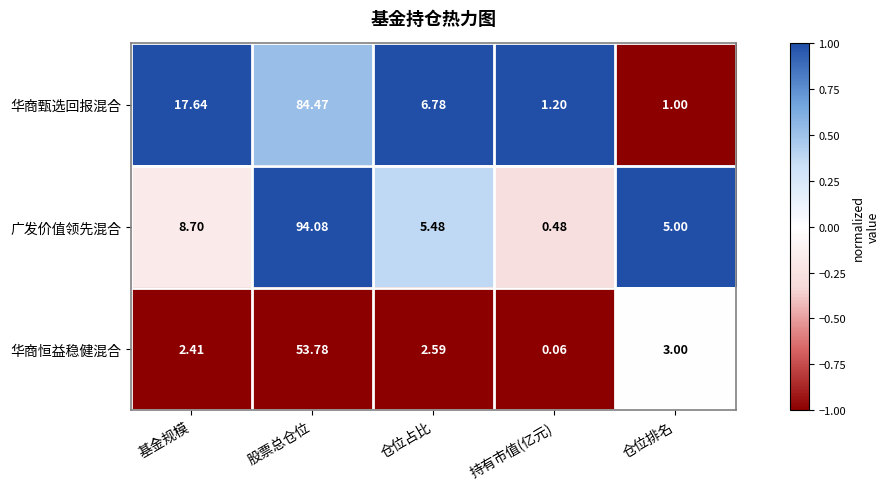

Which series changed the most between 基金规模 and 持有市值(亿元)?

华商甄选回报混合